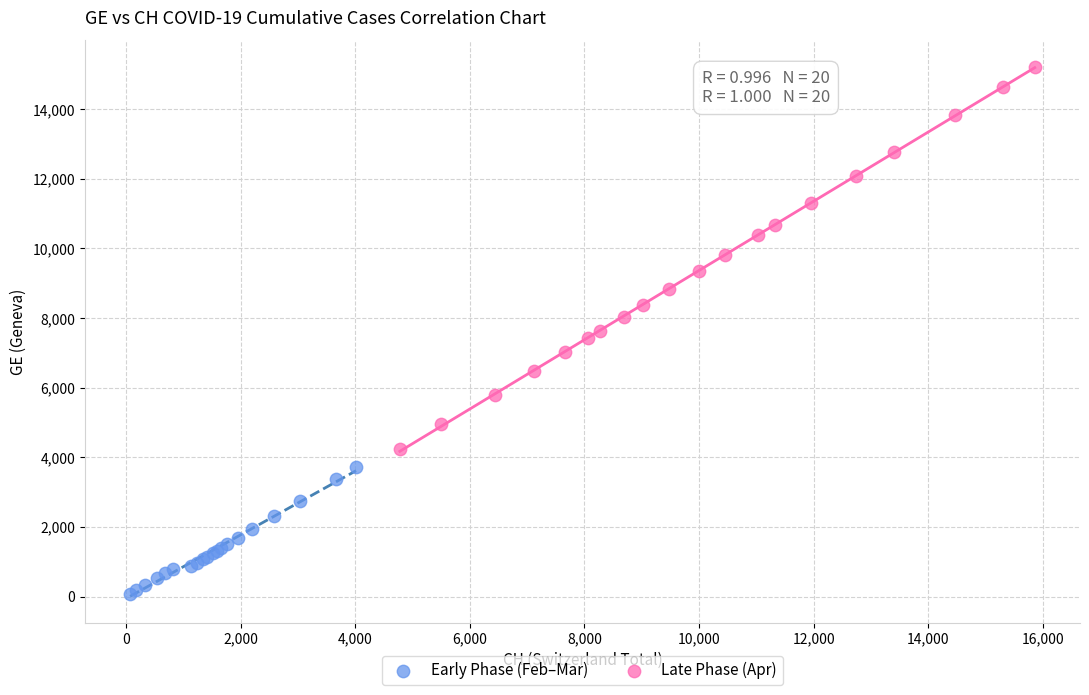

Which series contains the lowest Y value?

Early Phase (Feb–Mar)